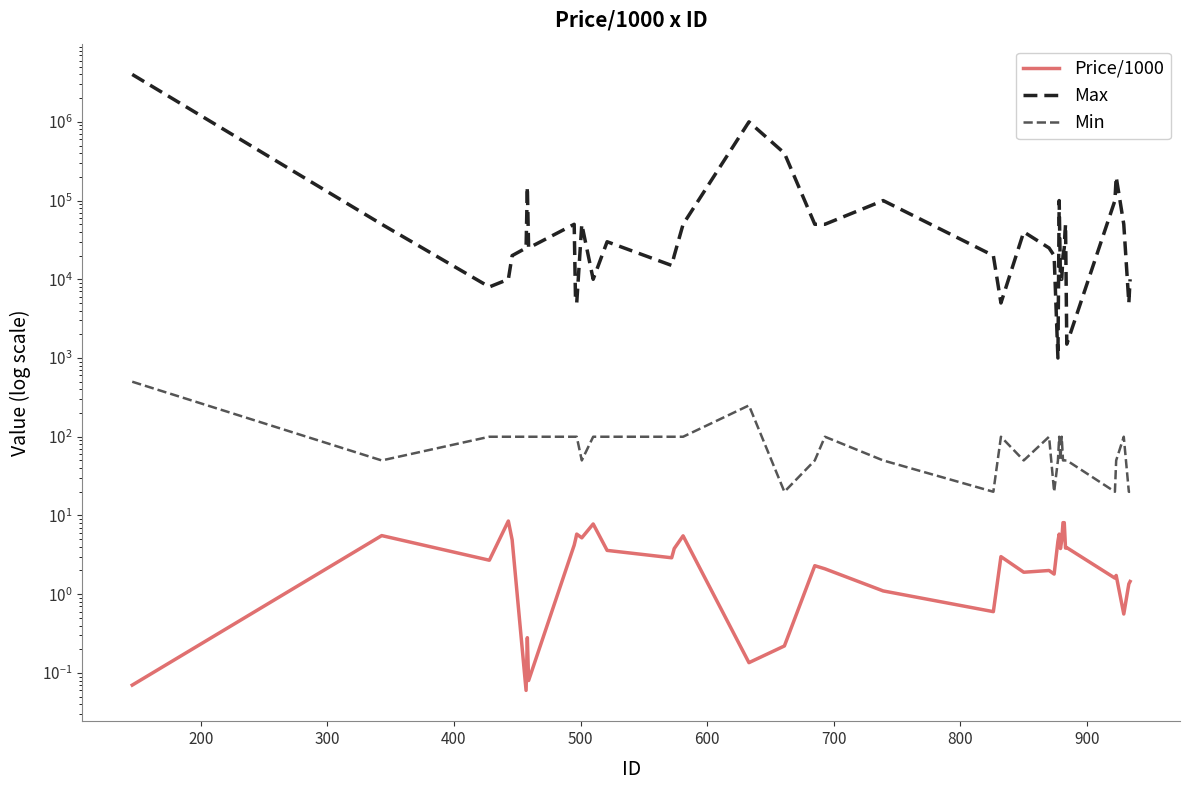

How many categories are shown in the chart?

40